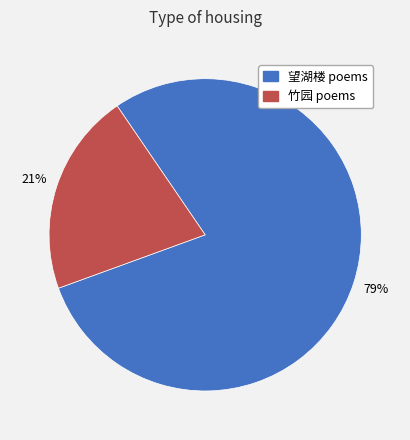

To the nearest percent, what is the average slice percentage?

50%